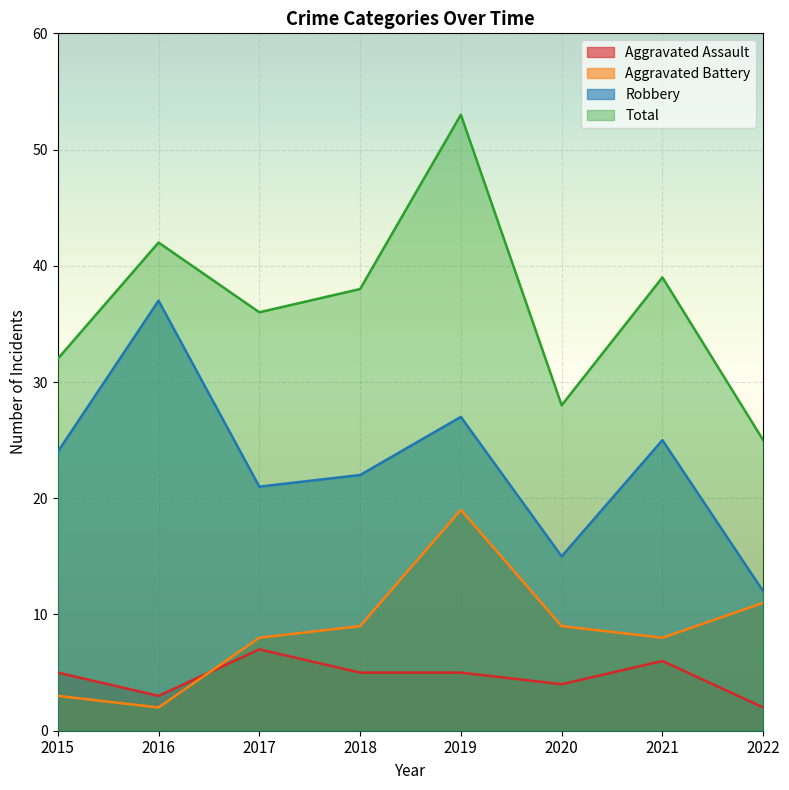

How many interior local peaks does the Aggravated Assault series have?

2